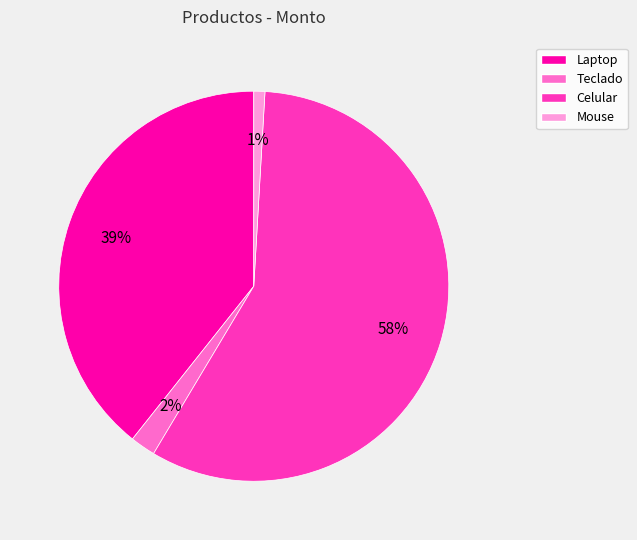

To the nearest percent, what percentage of the pie is Teclado?

2%